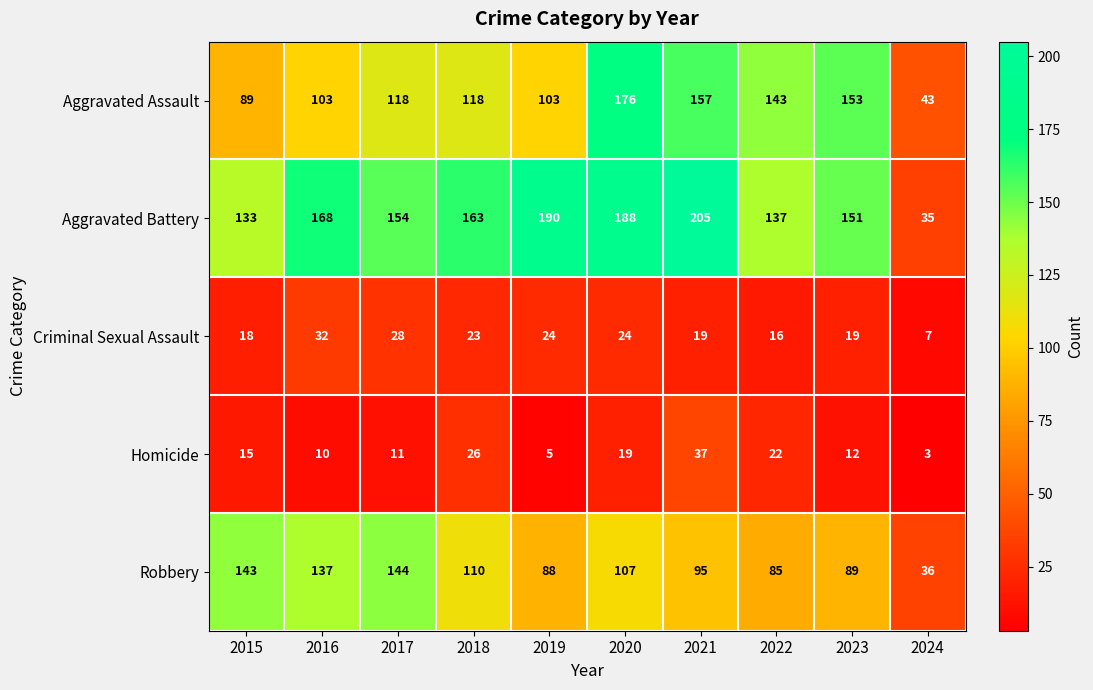

What value does the Robbery series have at 2017, to the nearest 50?

150